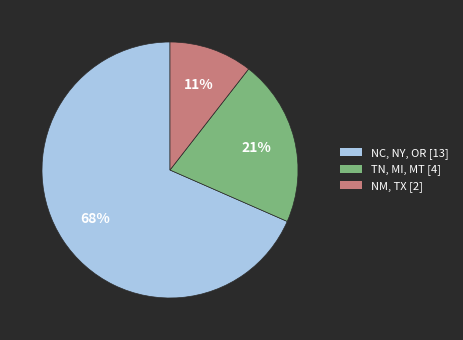

To the nearest percent, what is the average slice percentage?

33%